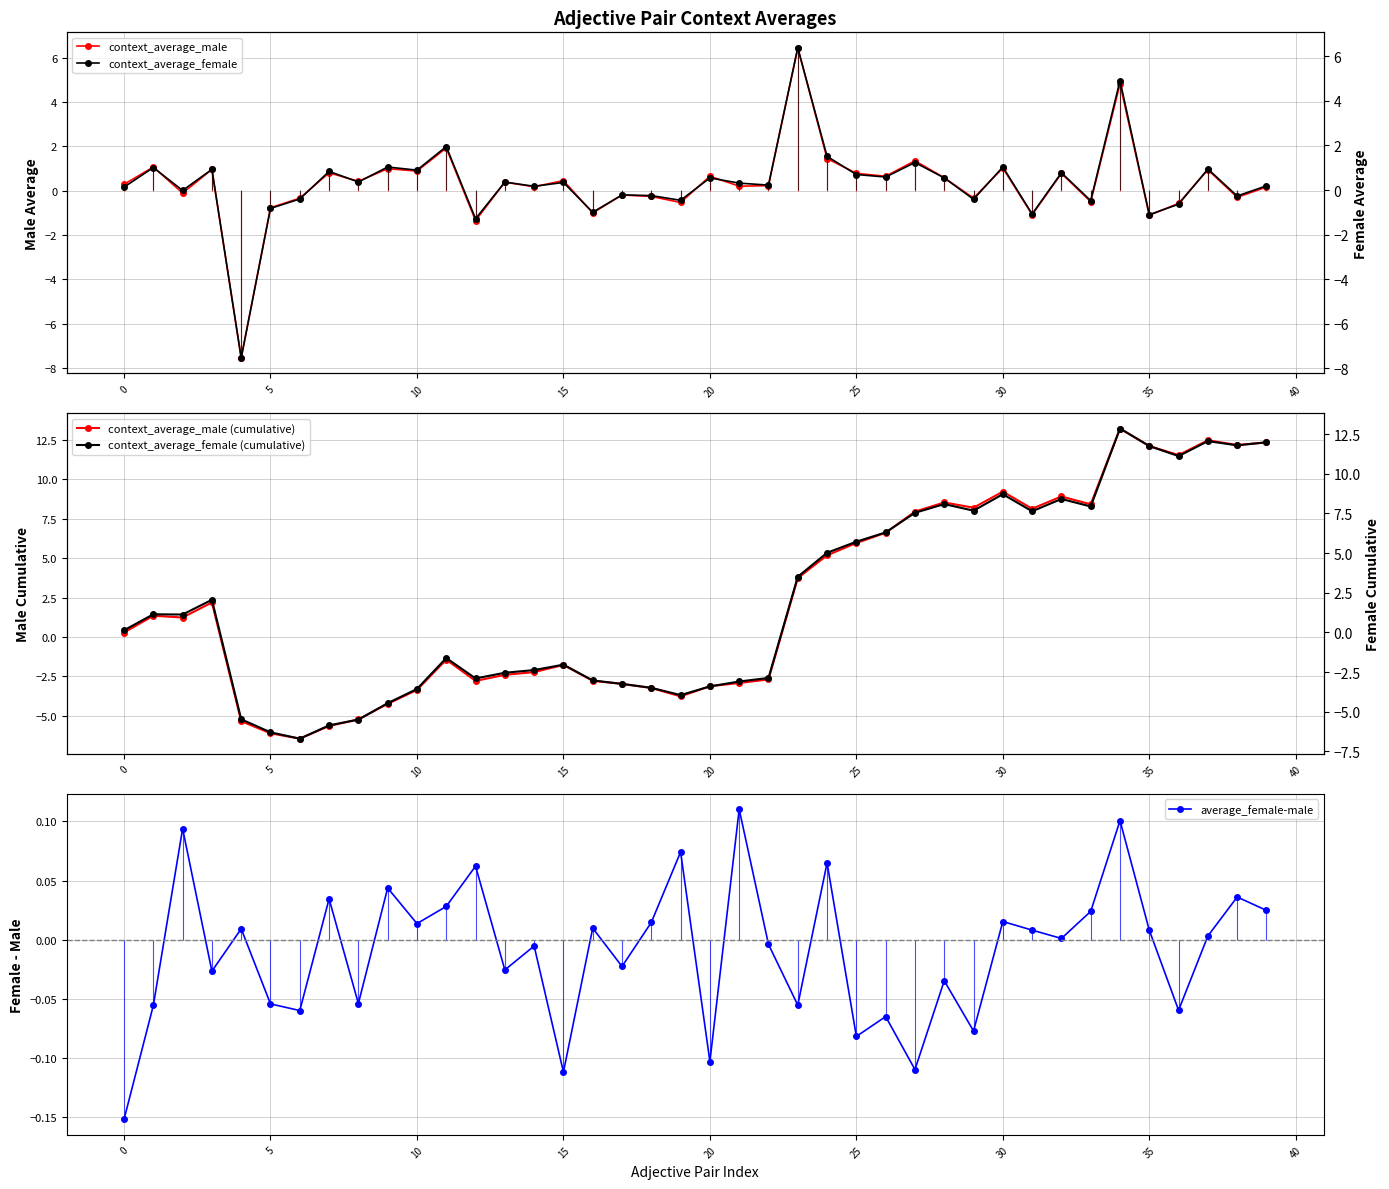

How many positive values does the context_average_female series have?

25